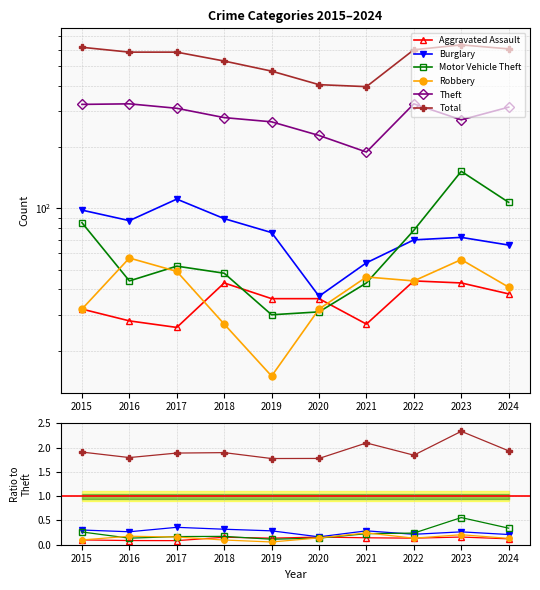

How many data points does each series have?

10